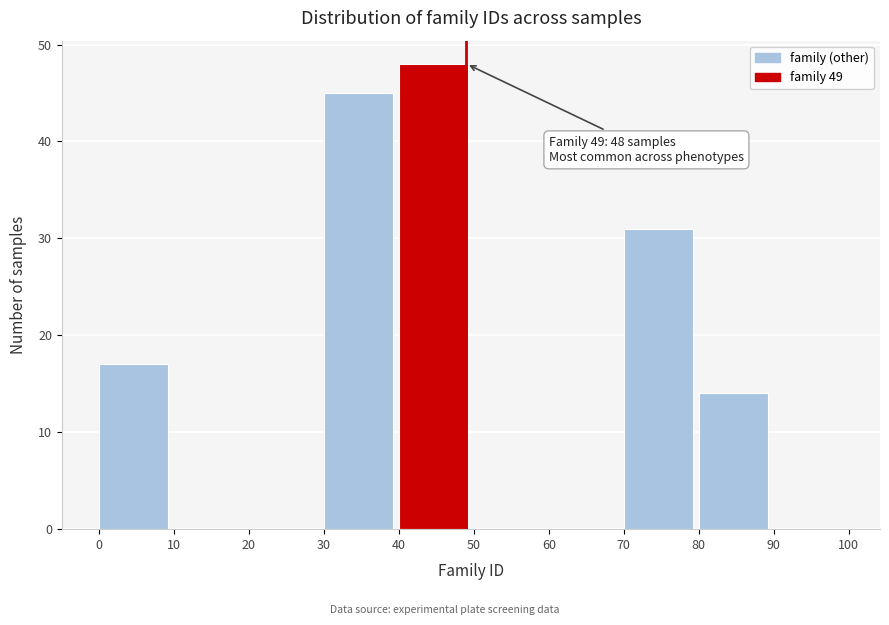

Which range on the x-axis has the tallest bar?

40 to 50